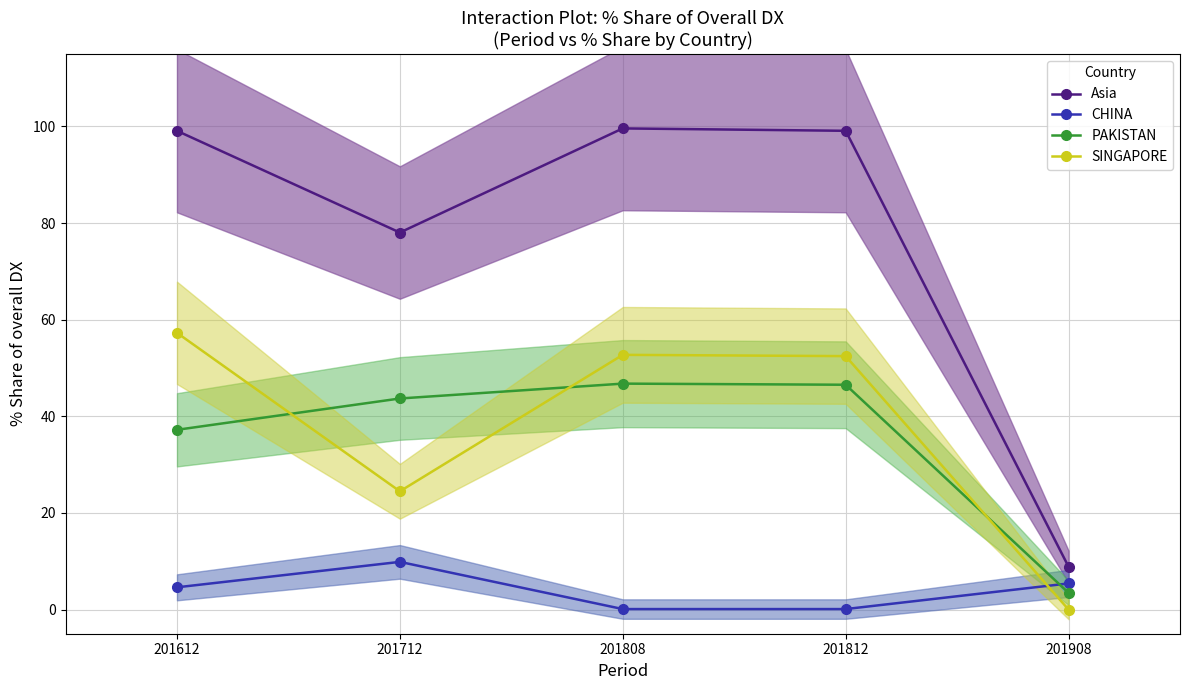

What are all the series names shown in the legend?

Asia, CHINA, PAKISTAN, SINGAPORE